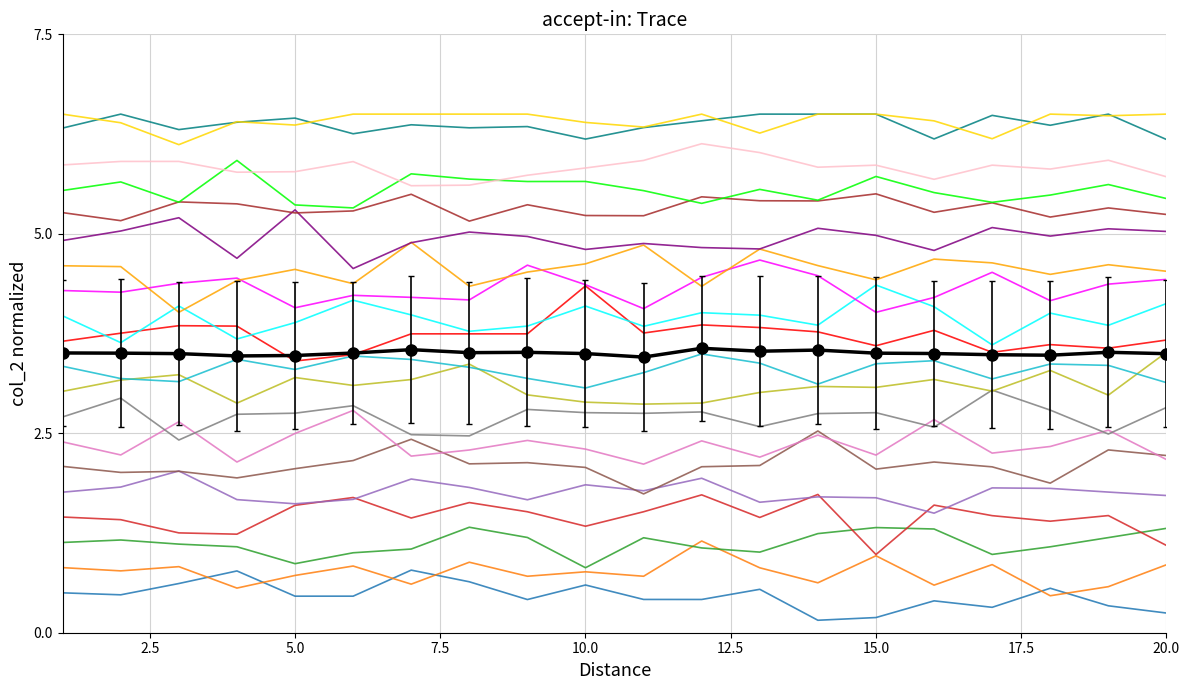

What is the maximum value shown in the chart?

6.5